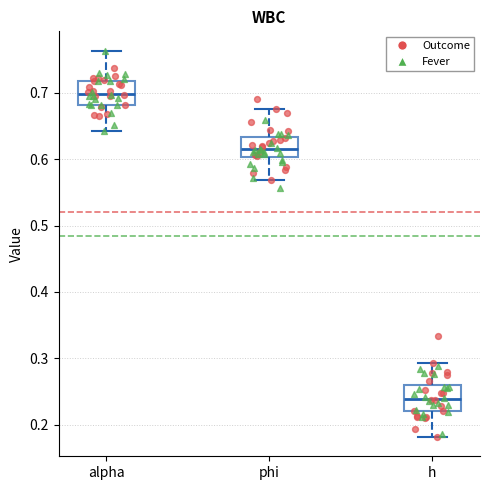

Which box has the lowest median line?

h